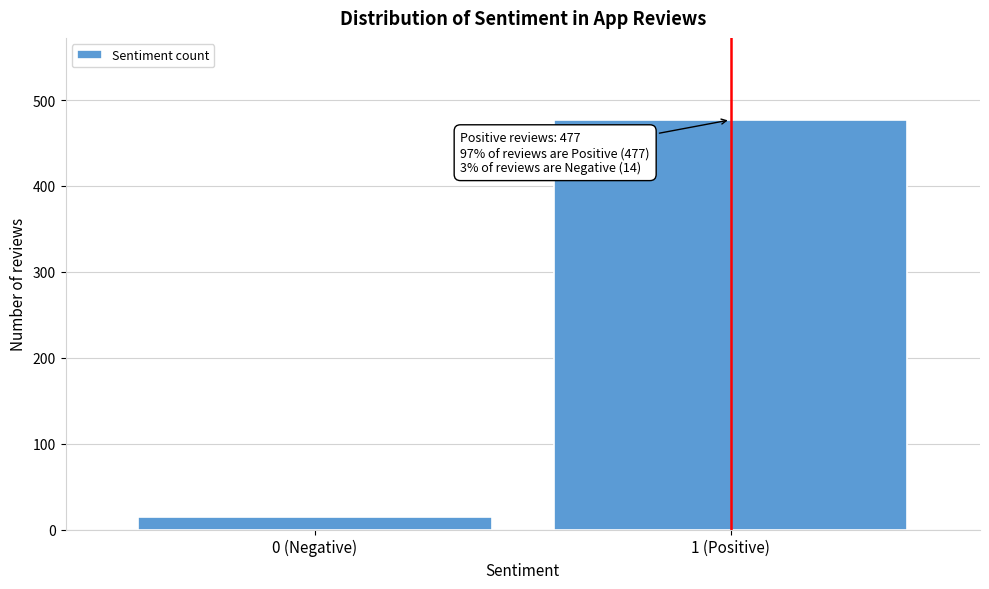

Reading right to left, what are all the values shown in this chart?

477	14